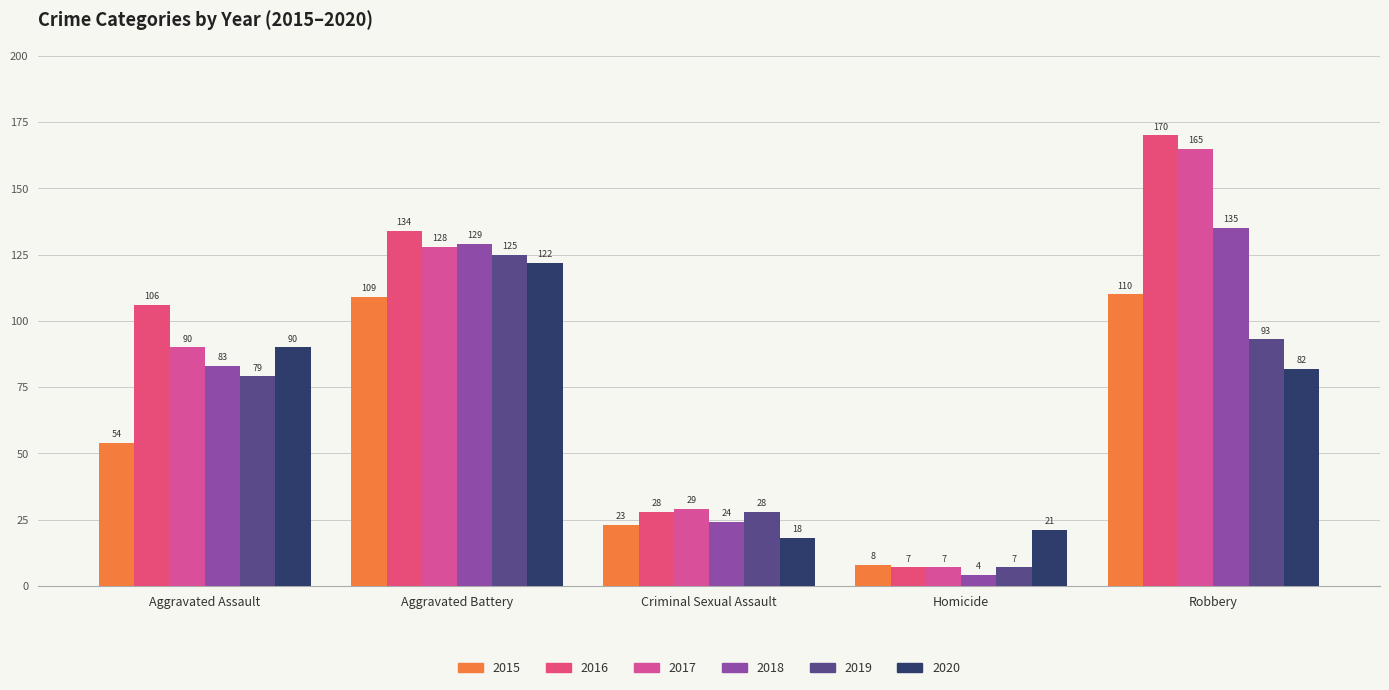

What is the label of the 4th bar from the left?

Homicide